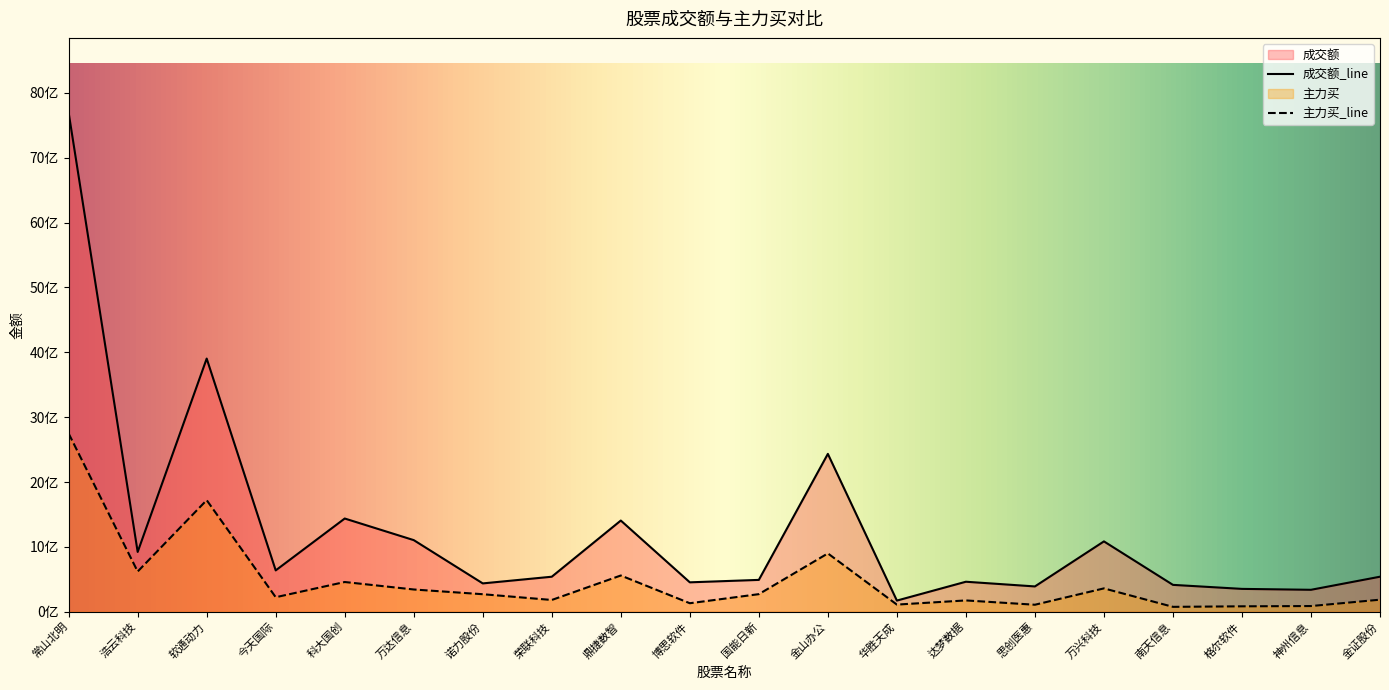

Reading right to left, transcribe all the data shown in this chart.

成交额: 540120323	338253592	352317938	414275593	1084660635	390172194	462573226	172048051	2434064152	490965434	453474351	1406078896	539946021	436839252	1104244674	1437336961	637579380	3903614823	921946554	7694409260
主力买: 185793489	87680111	83491040	75308364	359979806	107885517	174316395	110135648	899403068	271170438	131102355	558736984	181387697	270129139	343043545	458279179	223688609	1720633734	619916452	2747866042